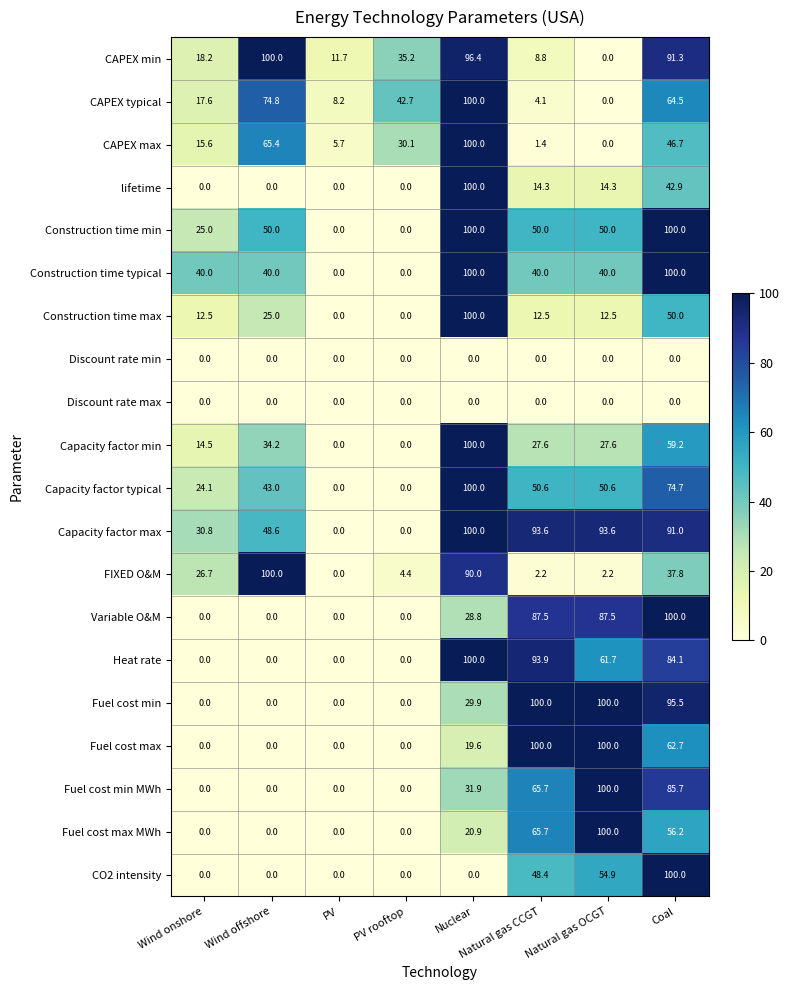

At which category is the sum across all series the highest?

Coal